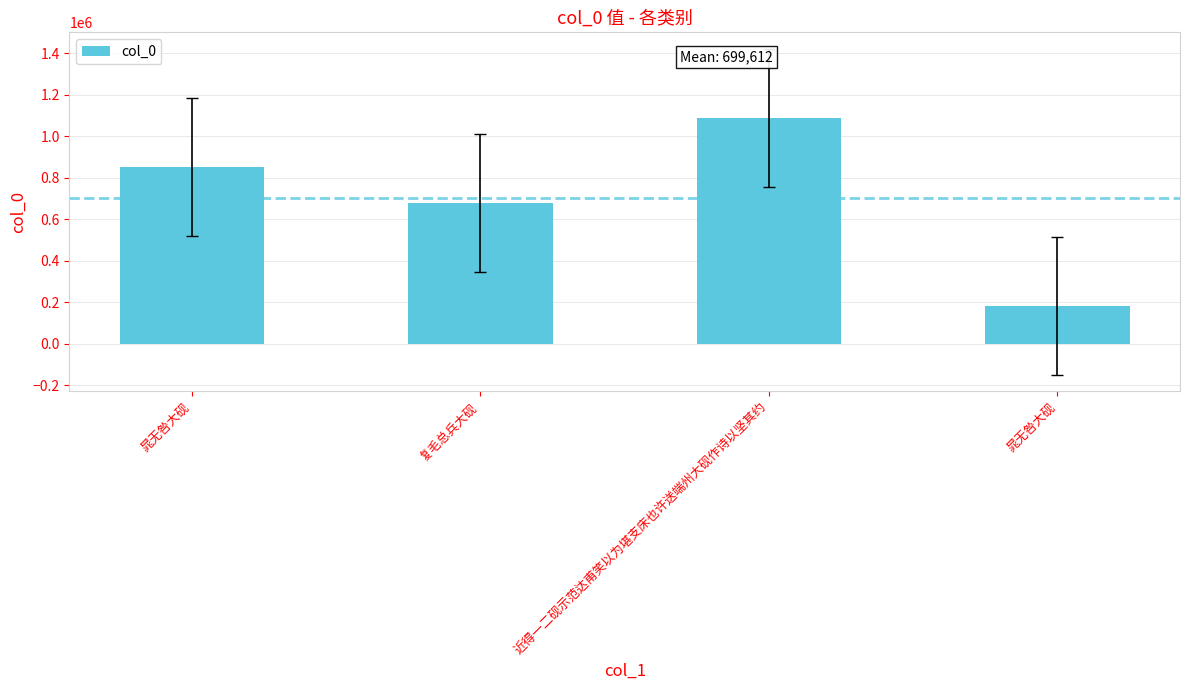

Which has a higher value, 晁无咎大砚 or 晁无咎大砚?

晁无咎大砚